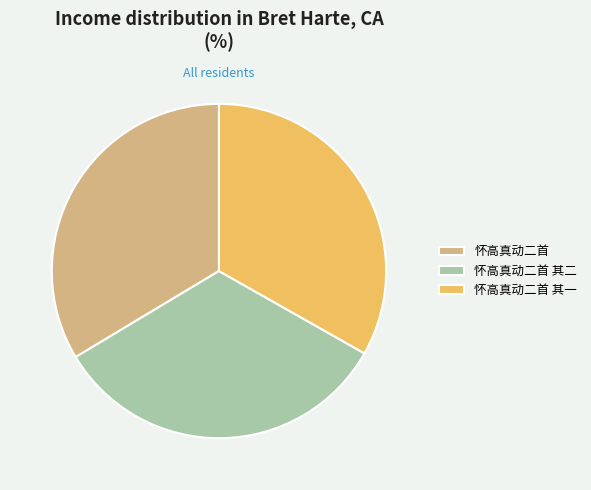

The 怀高真动二首 其一 slice represents 33% of the pie. True or false?

True